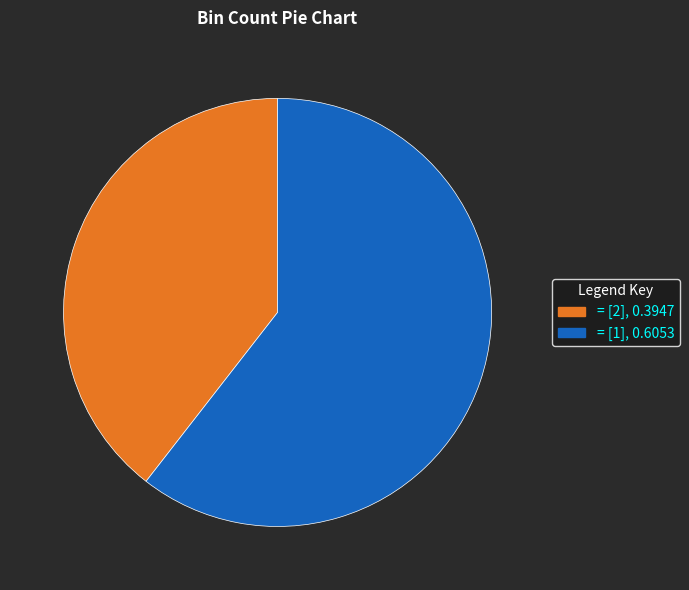

Approximately how many times larger is the value at = [2], 0.3947 compared to = [1], 0.6053?

0.7